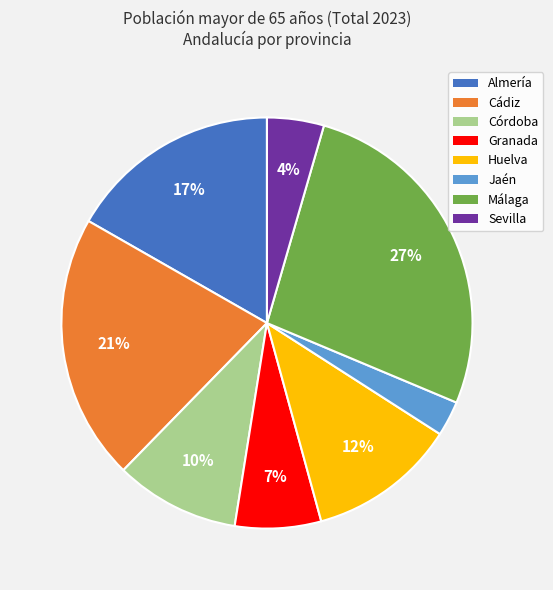

True or false: Almería accounts for 29% of the total.

False